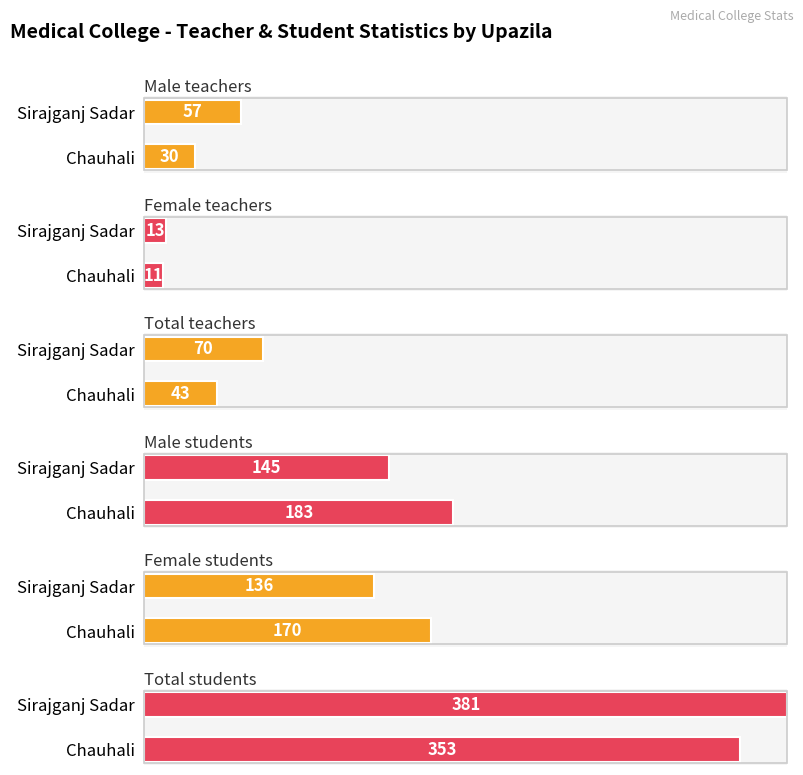

Reading right to left, extract all data points from this chart.

Male teachers: 57	30
Female teachers: 13	11
Total teachers: 70	43
Male students: 145	183
Female students: 136	170
Total students: 381	353